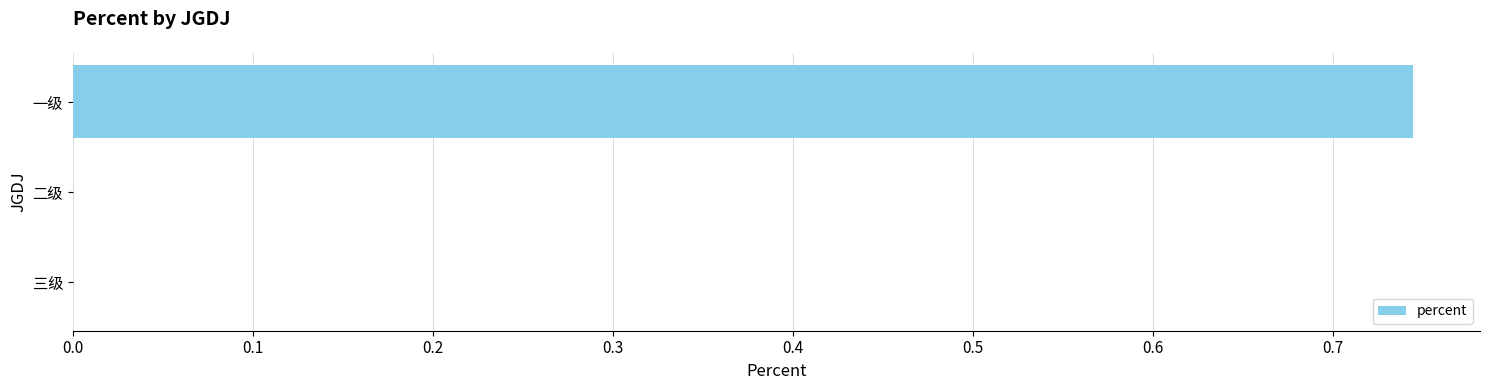

Is it true that the value at 三级 is 0.0?

True